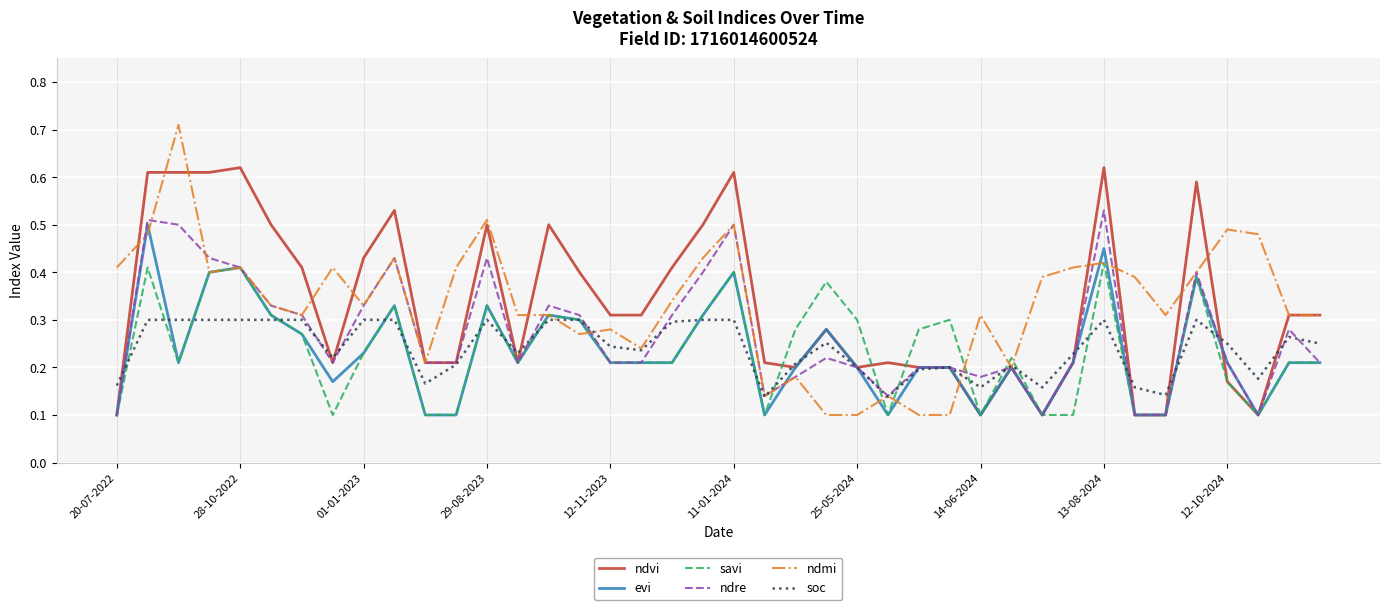

Which series has the widest spread of values?

ndmi